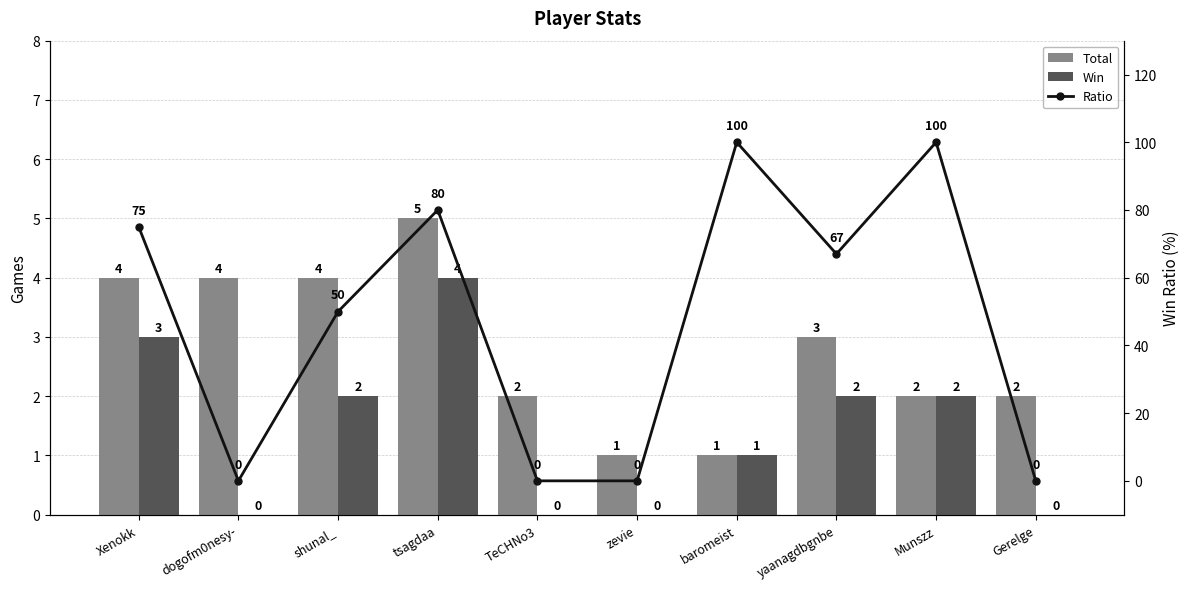

Which label corresponds to the smallest value in the chart?

dogofm0nesy-